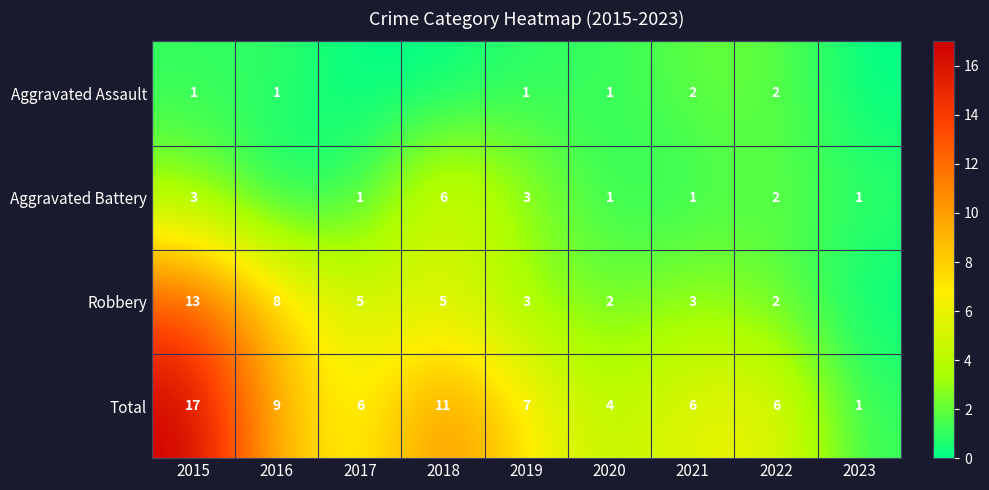

What is the sum of all Total values?

67